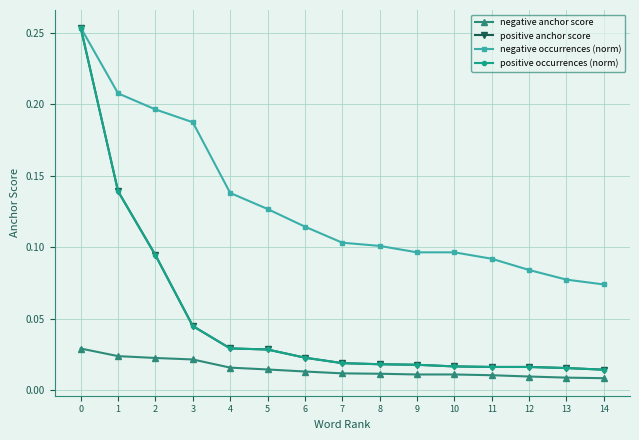

Is this an area chart (filled region under the line)?

No